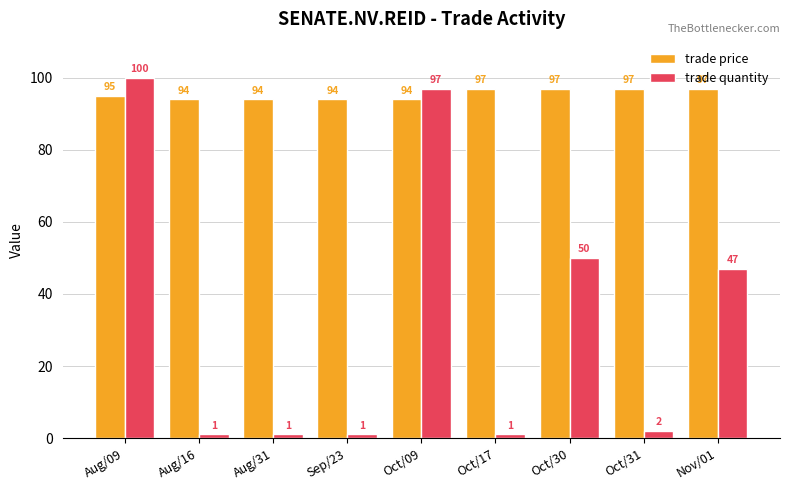

Which label corresponds to the largest value in the chart?

Aug/09